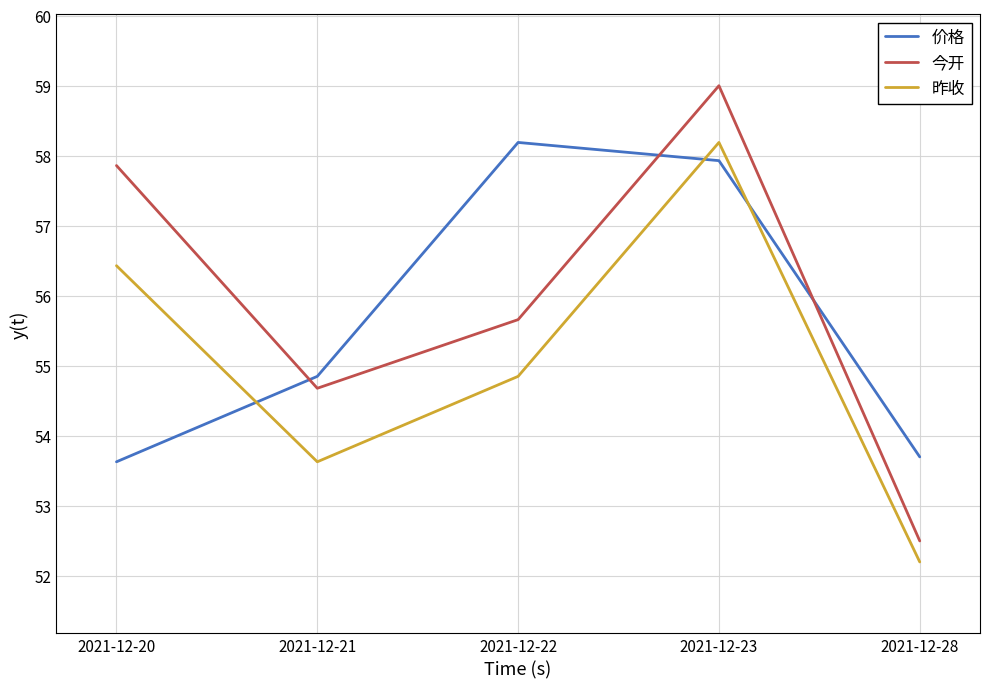

The value of 今开 at 2021-12-23 is 59.0. True or false?

True